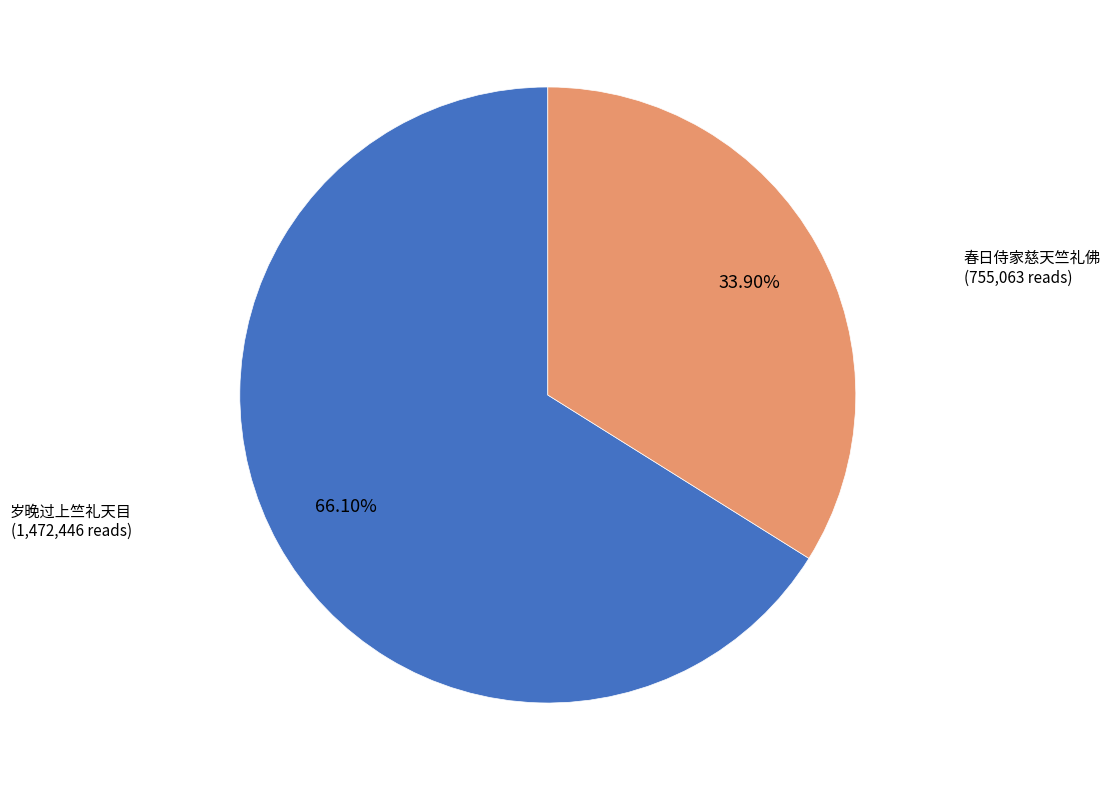

Does any single category account for the majority?

Yes